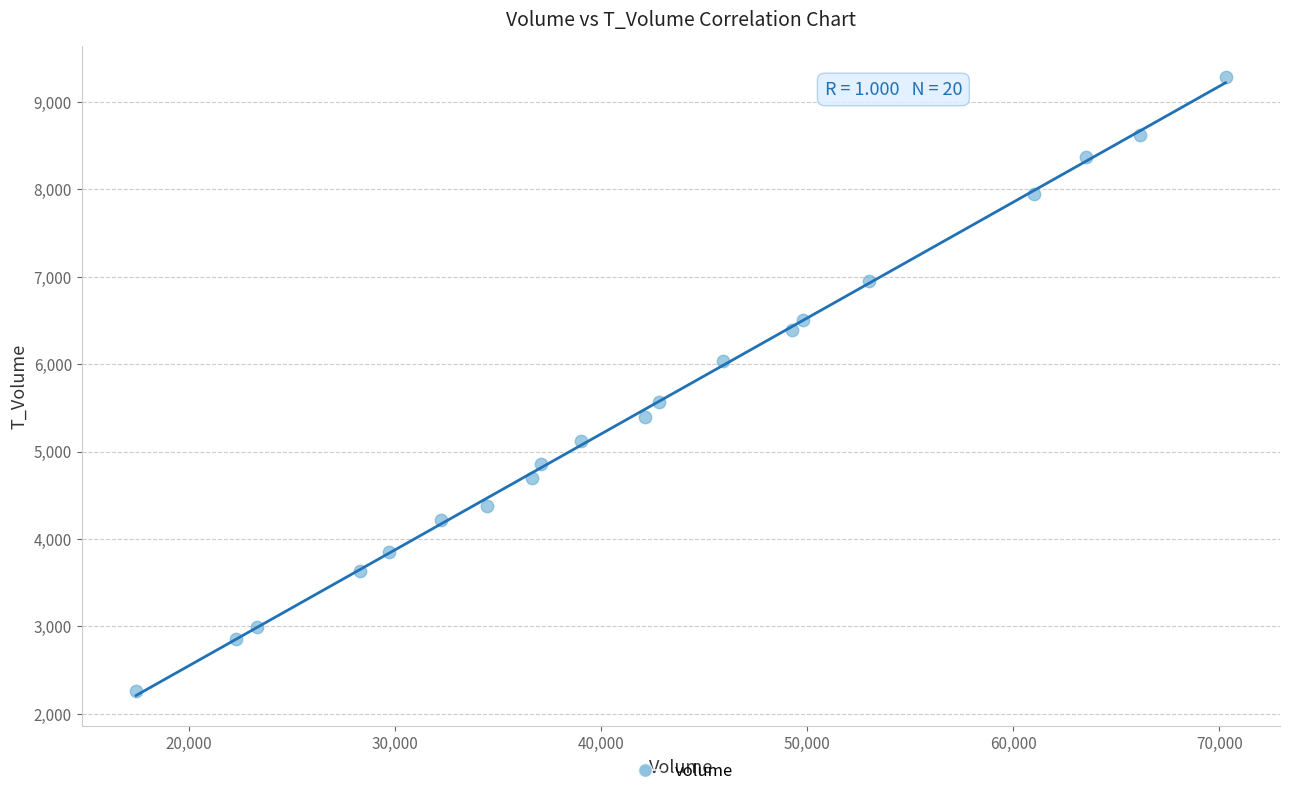

What is the range of X values (max minus min)?

52872